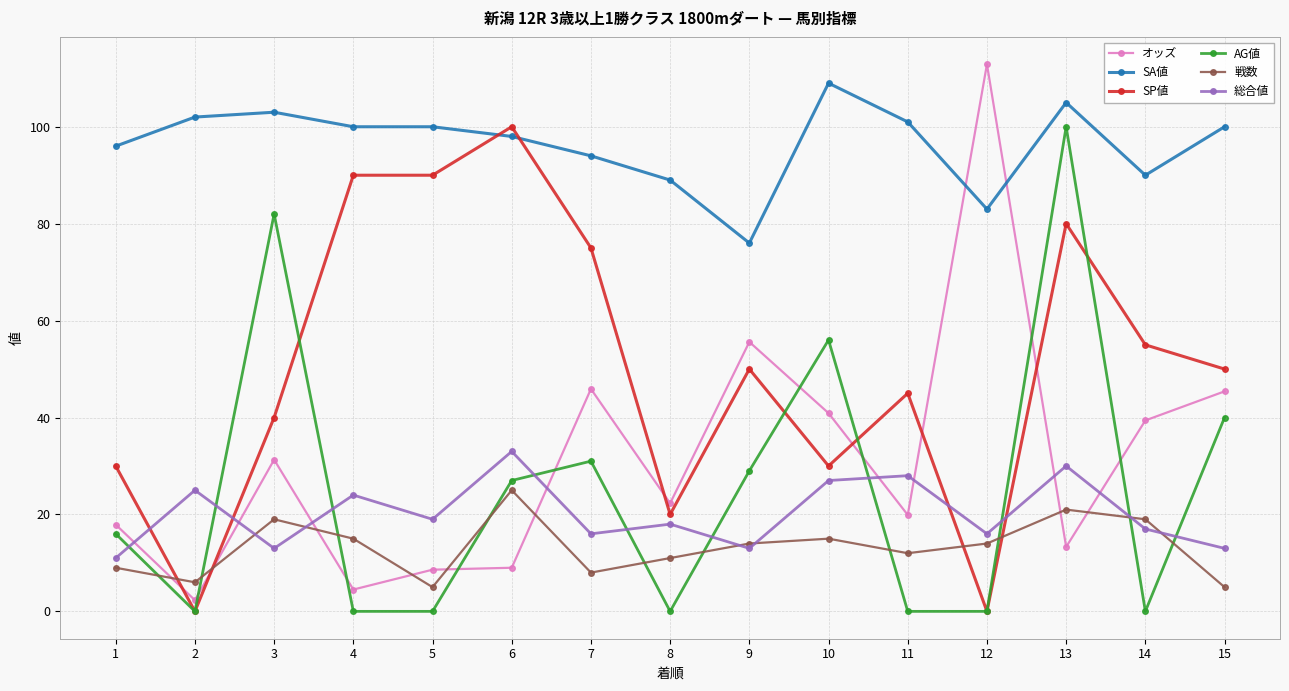

At which category does the chart reach its peak across all series?

12